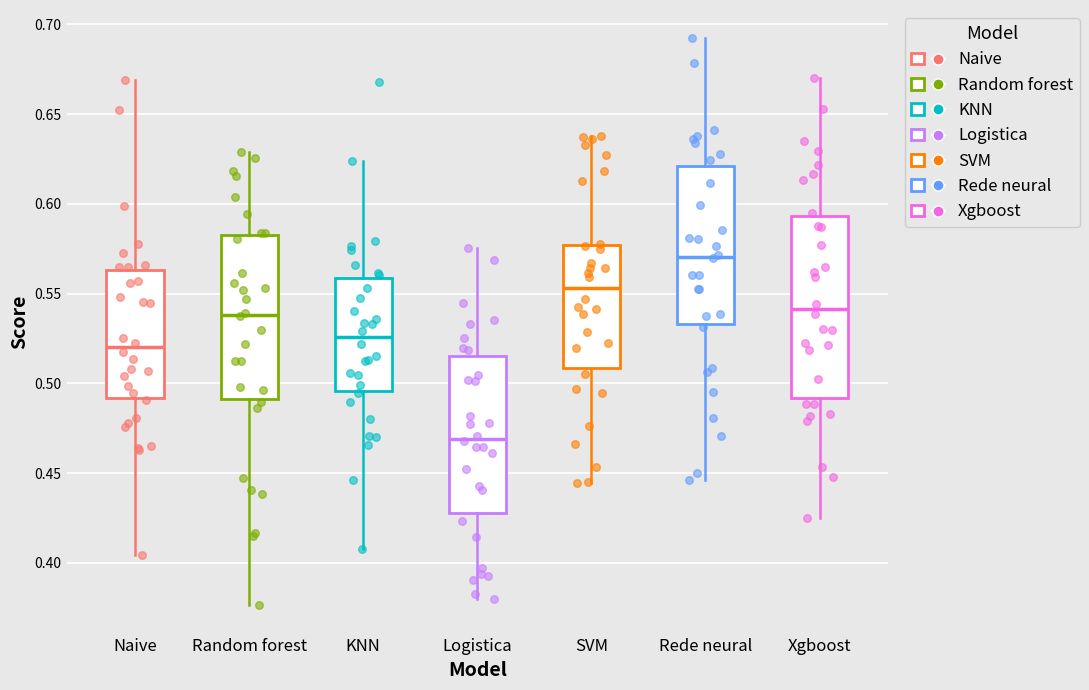

Comparing the boxes themselves (not the whiskers), which one is the tallest?

Xgboost